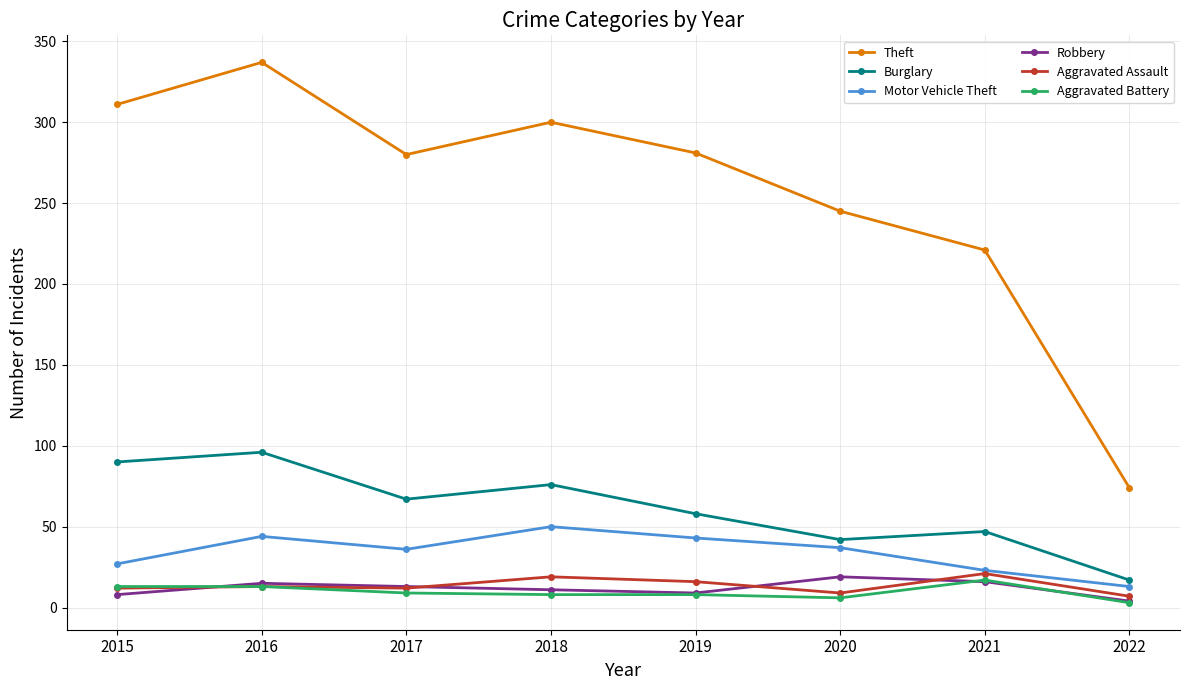

What is the difference between the maximum and minimum values in the Burglary series?

79